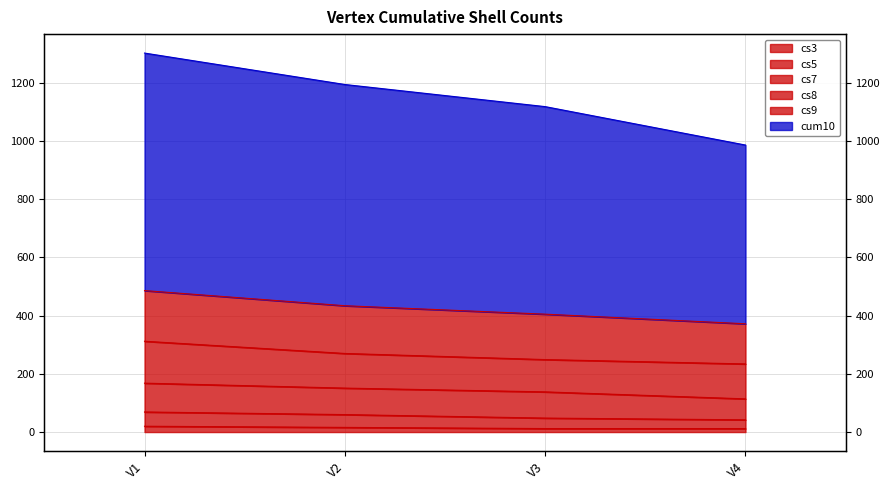

The value of cs9 at V3 is 138. True or false?

True